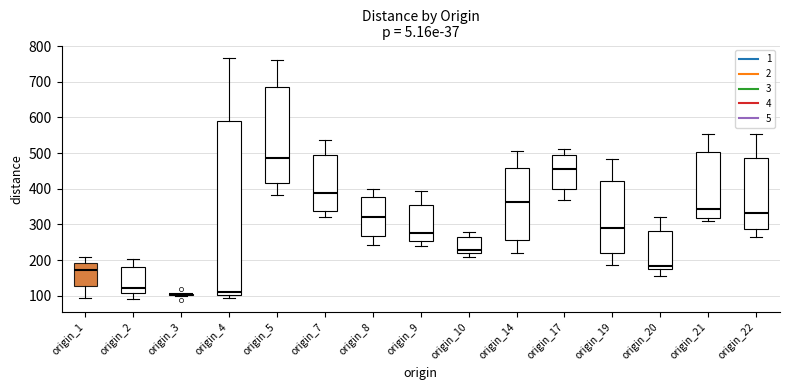

Reading left to right, transcribe this box plot: for each box, give where its median line is, the range the box spans, and where its two whiskers end, as read against the y-axis. The values are not printed on the chart, so give them approximately, as read against the axis.

origin_1: median 170, box 130 to 190, whiskers 90 to 210
origin_2: median 120, box 110 to 180, whiskers 90 to 200
origin_3: box collapsed to a line at 100, whiskers 100 to 110
origin_4: median 110, box 100 to 590, whiskers 90 to 770
origin_5: median 490, box 420 to 680, whiskers 380 to 760
origin_7: median 390, box 340 to 500, whiskers 320 to 540
origin_8: median 320, box 270 to 380, whiskers 240 to 400
origin_9: median 270, box 250 to 350, whiskers 240 to 390
origin_10: median 230, box 220 to 270, whiskers 210 to 280
origin_14: median 360, box 260 to 460, whiskers 220 to 510
origin_17: median 460, box 400 to 500, whiskers 370 to 510
origin_19: median 290, box 220 to 420, whiskers 190 to 480
origin_20: median 180, box 170 to 280, whiskers 160 to 320
origin_21: median 340, box 320 to 500, whiskers 310 to 550
origin_22: median 330, box 290 to 490, whiskers 270 to 550